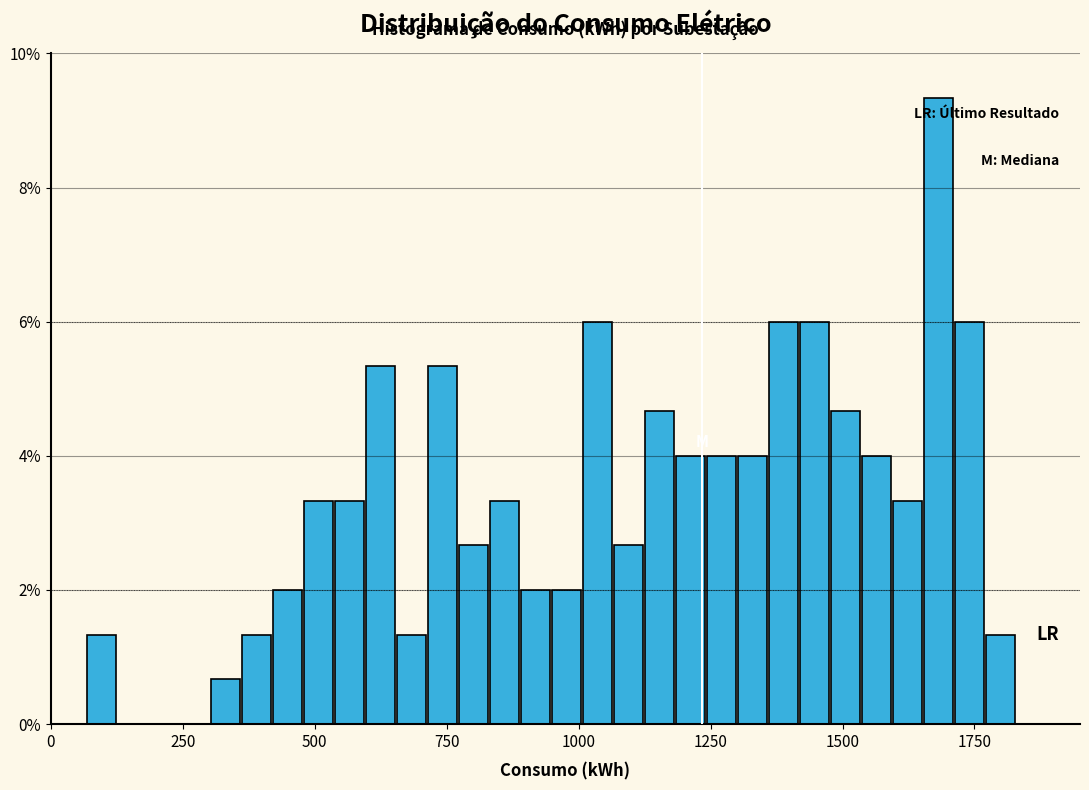

Read against the x-axis, roughly where is the centre of the tallest bar?

1700